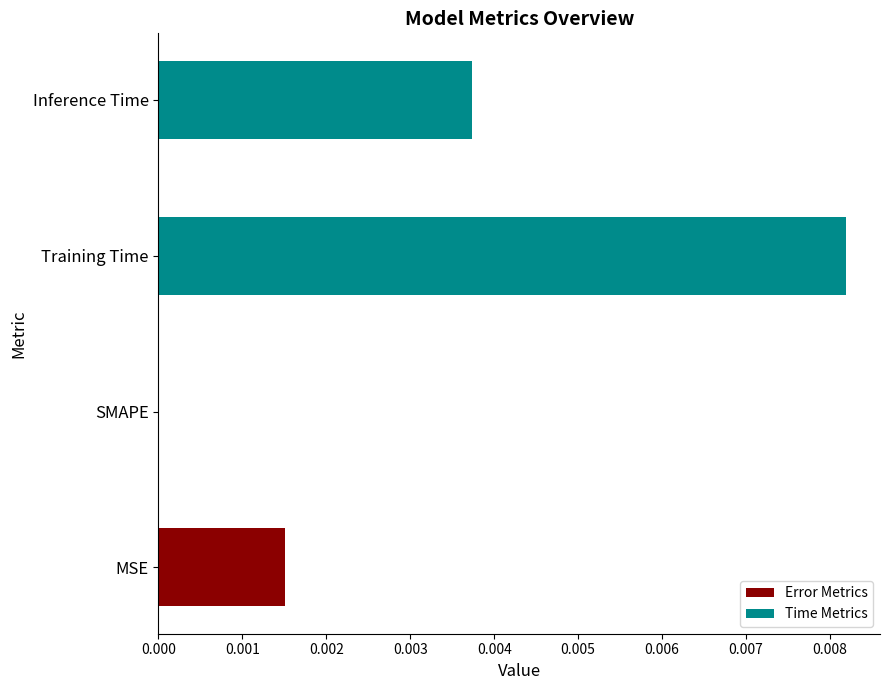

Is it true that the value at MSE is 0.0?

True